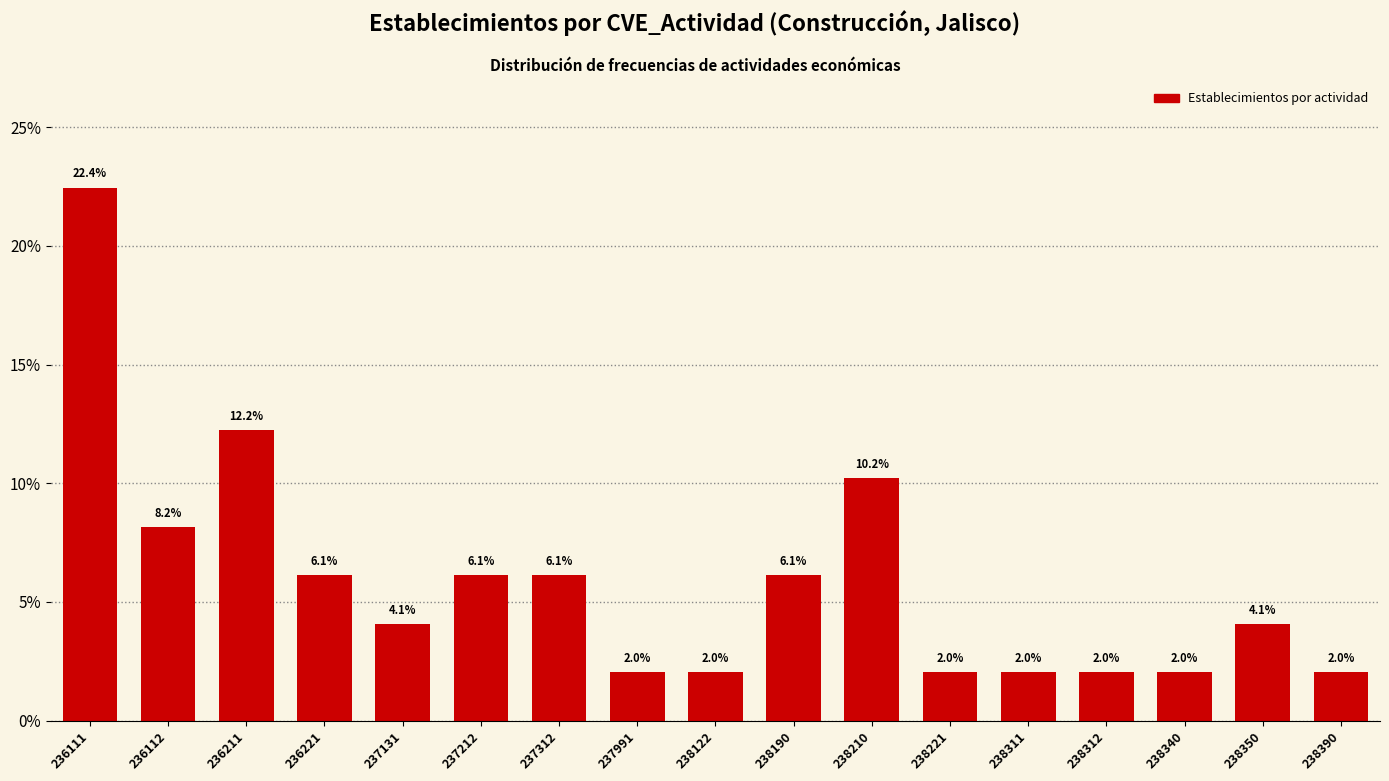

Reading left to right, extract all data points from this chart.

236111=22.4	236112=8.2	236211=12.2	236221=6.1	237131=4.1	237212=6.1	237312=6.1	237991=2.0	238122=2.0	238190=6.1	238210=10.2	238221=2.0	238311=2.0	238312=2.0	238340=2.0	238350=4.1	238390=2.0